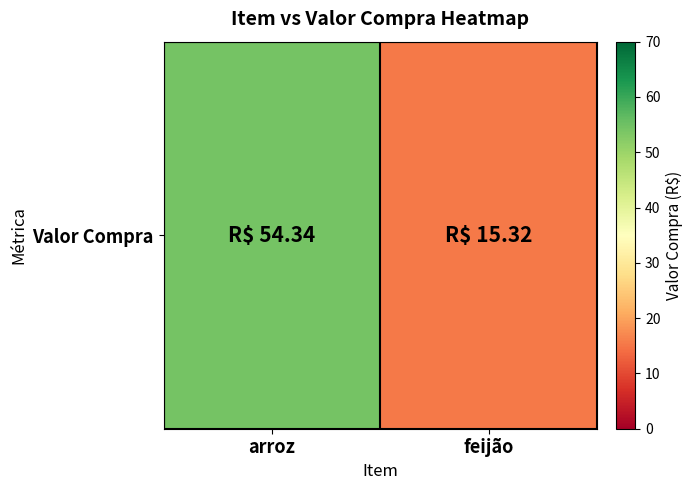

True or false: the data shows 54.3 at arroz.

True